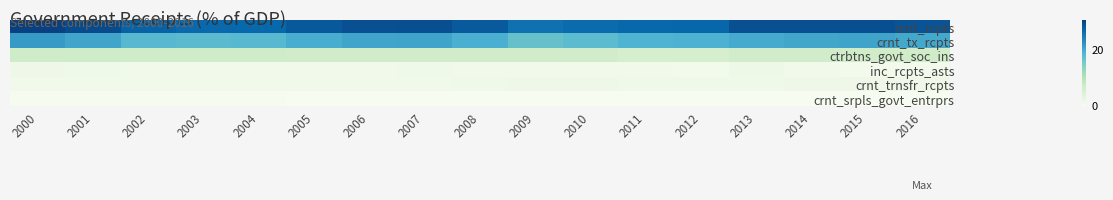

Which series changed the most between 2004 and 2009?

crnt_tx_rcpts